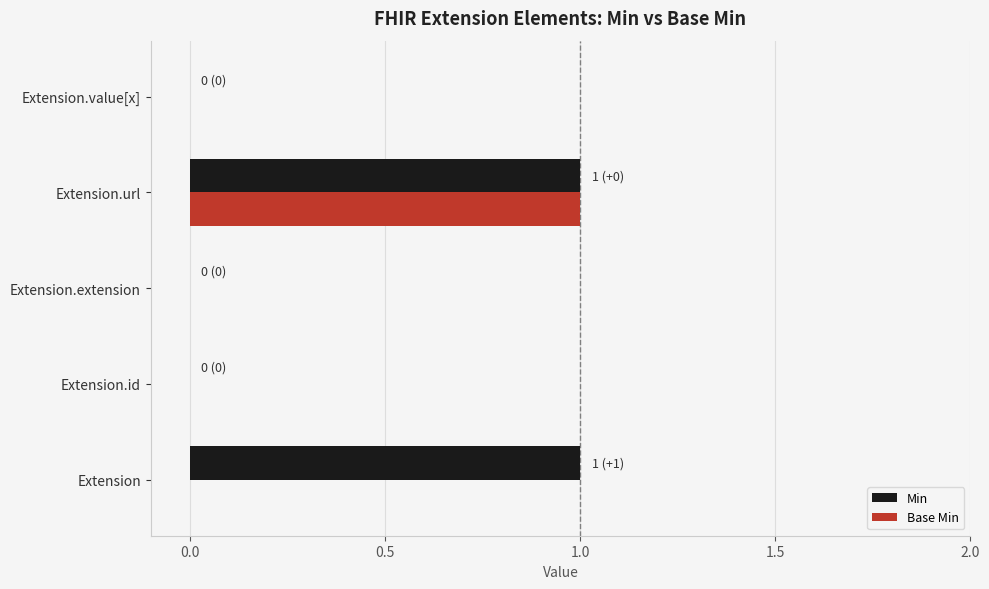

The Min series shows 0 at Extension.id. True or false?

True